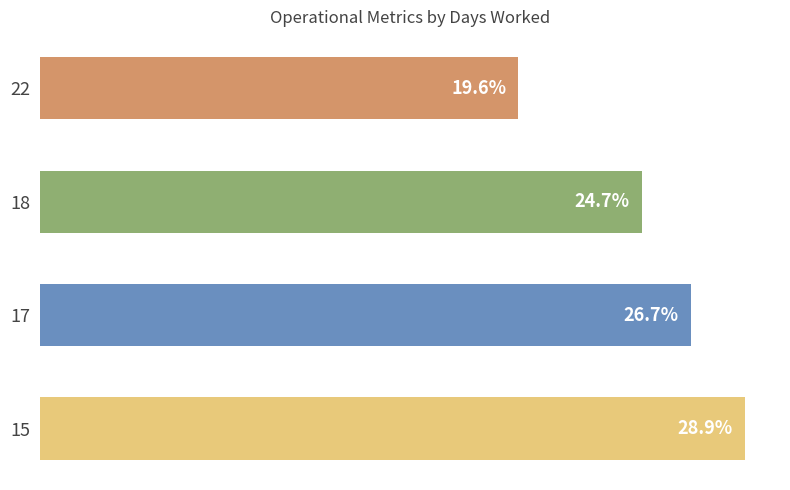

List the labels in order of value, smallest first.

22, 18, 17, 15